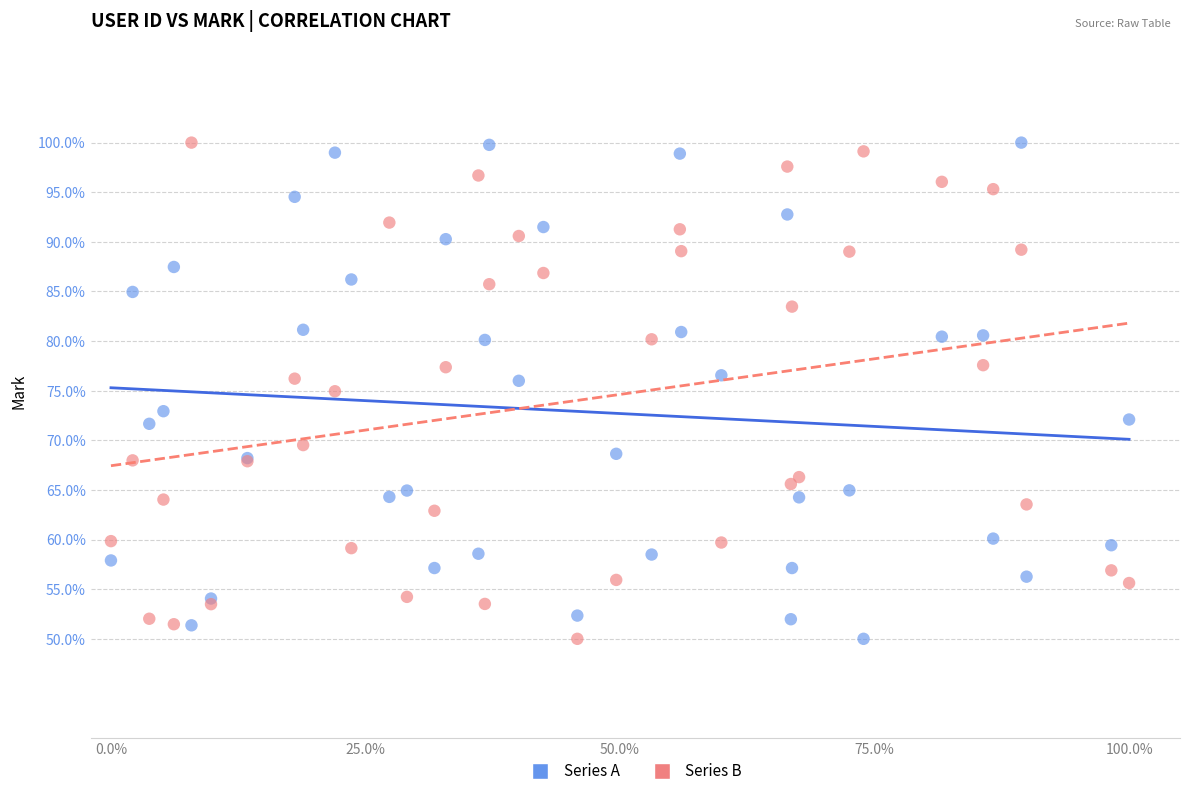

What is the X range (max minus min) for the scatter plot?

1.0